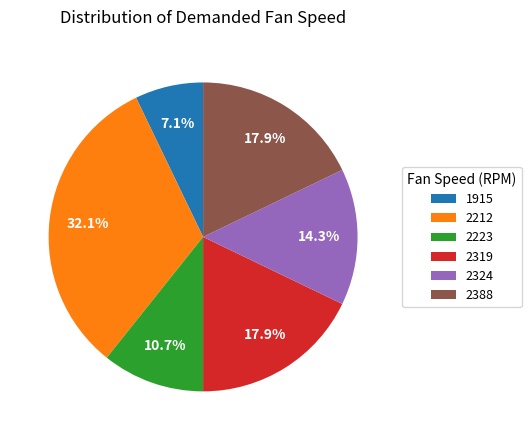

Does any single category account for the majority?

No